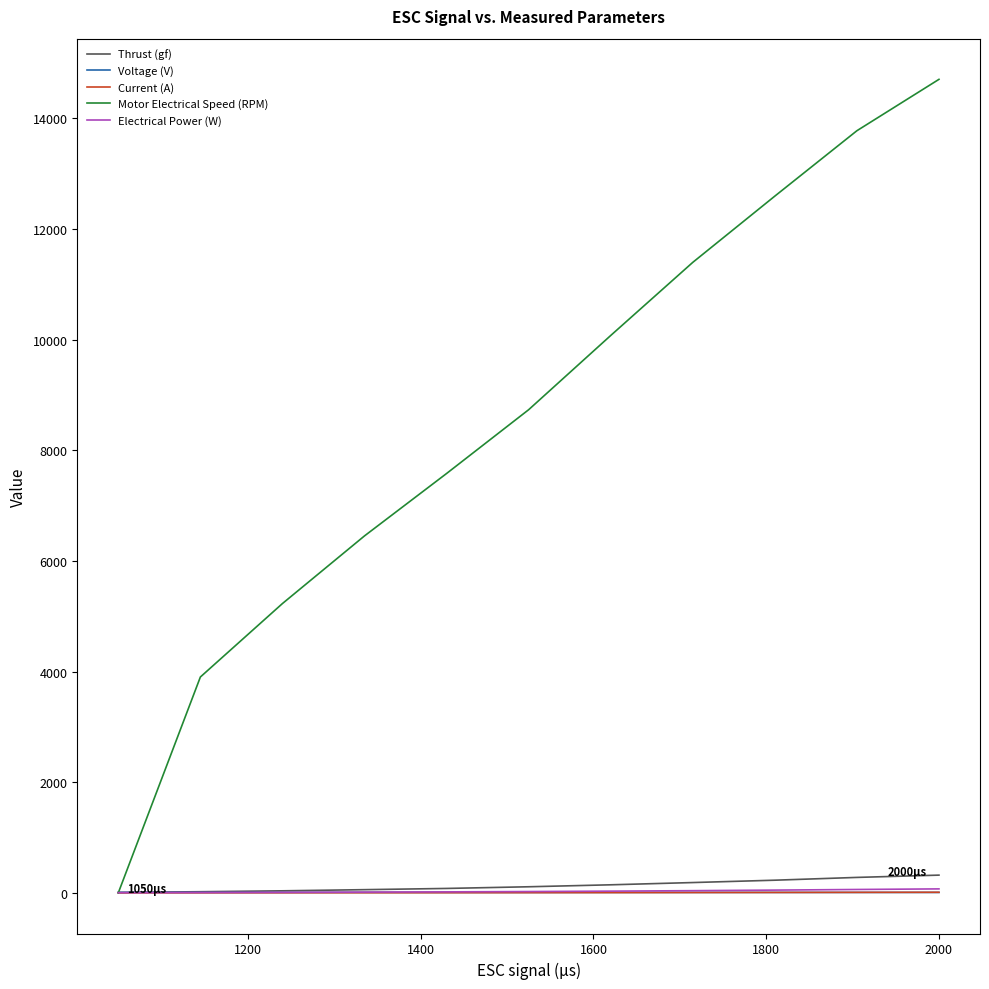

Which series has the largest total across all categories?

Motor Electrical Speed (RPM)